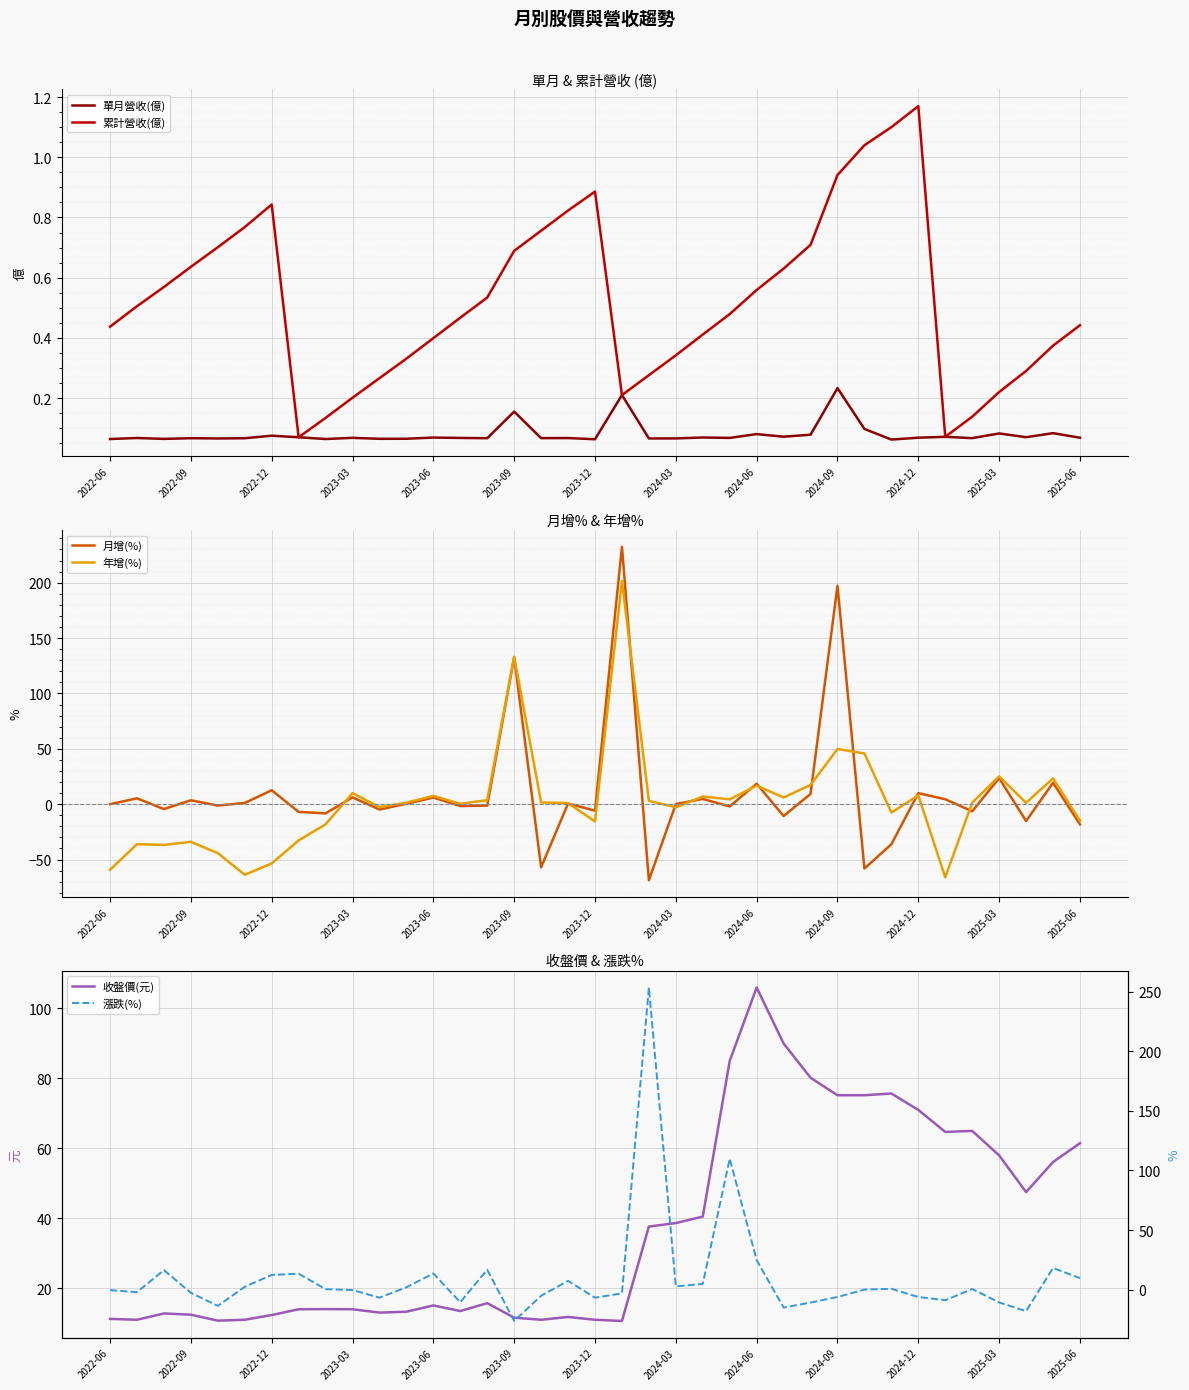

What are all the series names shown in the legend?

單月營收(億), 累計營收(億), 月增(%), 年增(%), 收盤價(元), 漲跌(%)